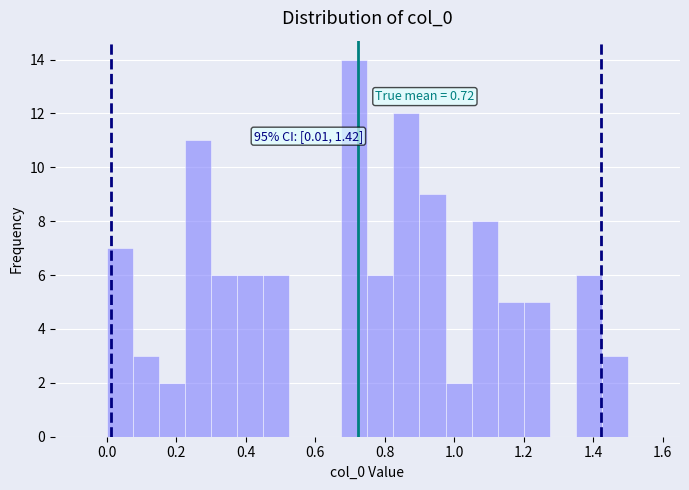

Around what value on the x-axis is the tallest bar? Give the approximate position of its centre, as read against the axis.

0.72